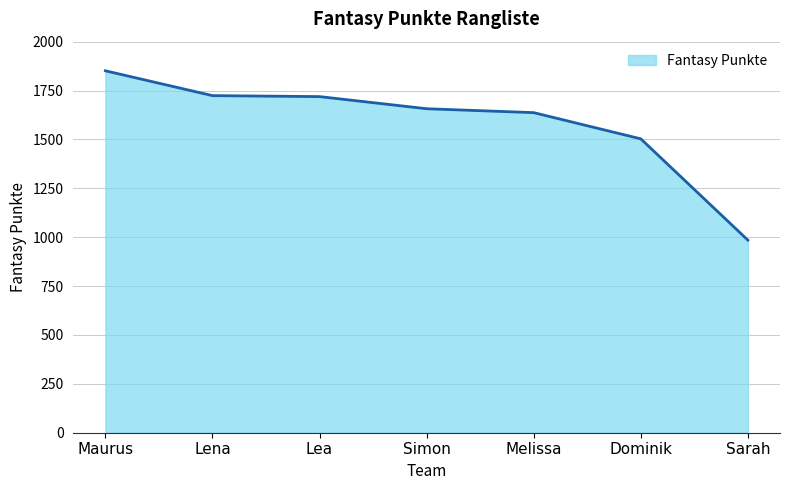

Which category has the highest value across all series?

Maurus